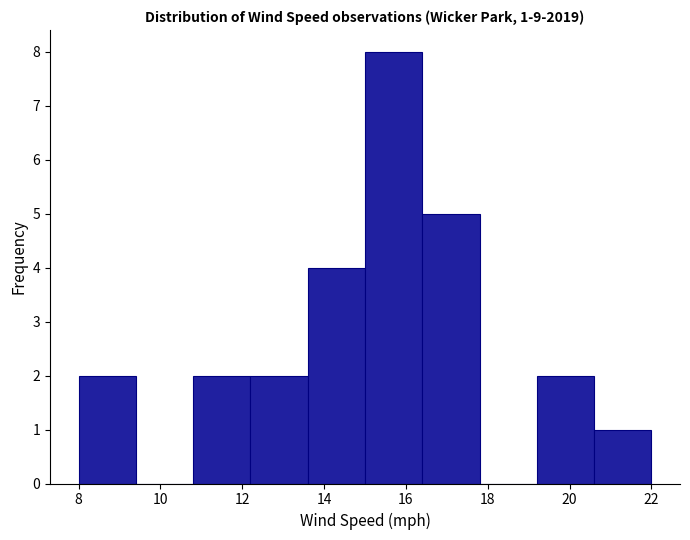

Which range on the x-axis has the tallest bar?

15.0 to 16.4